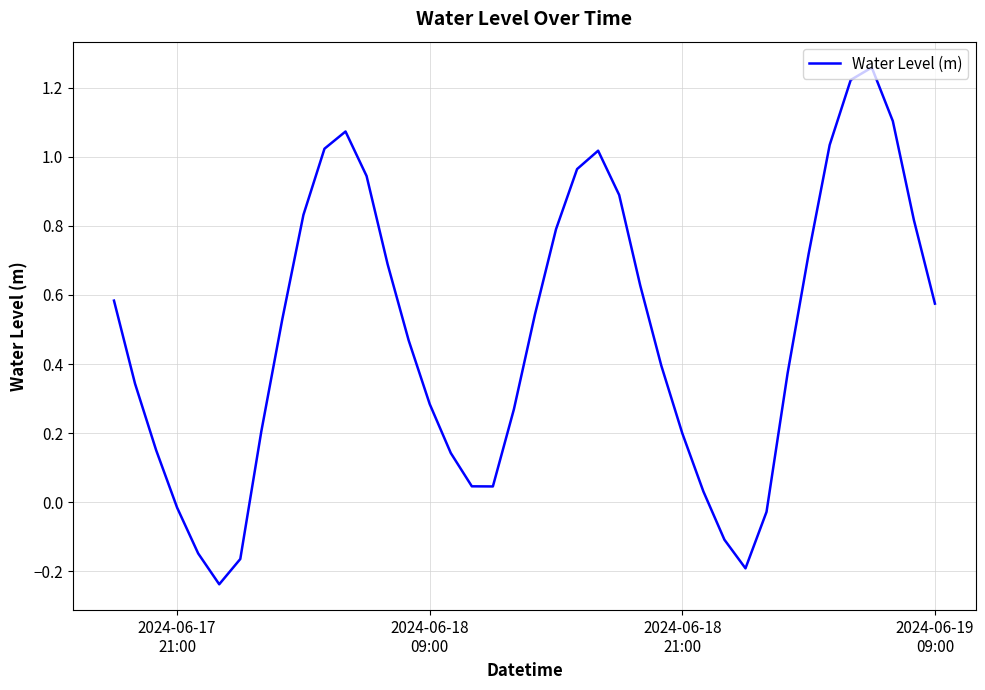

What is the difference between the maximum and minimum values?

1.5